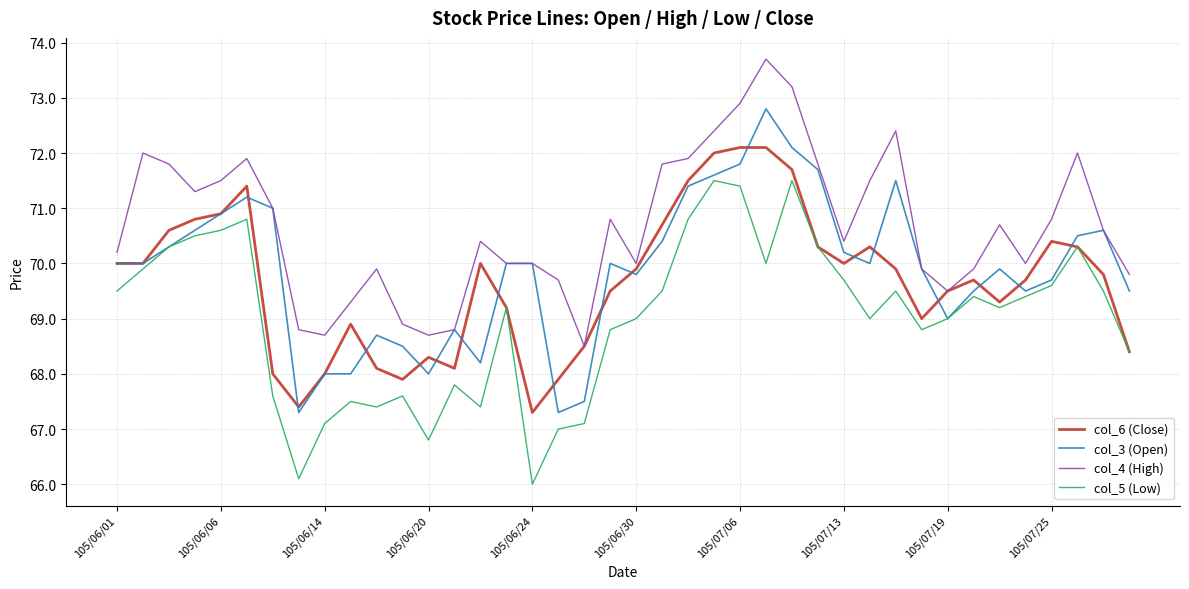

Which series has the largest total across all categories?

col_4 (High)